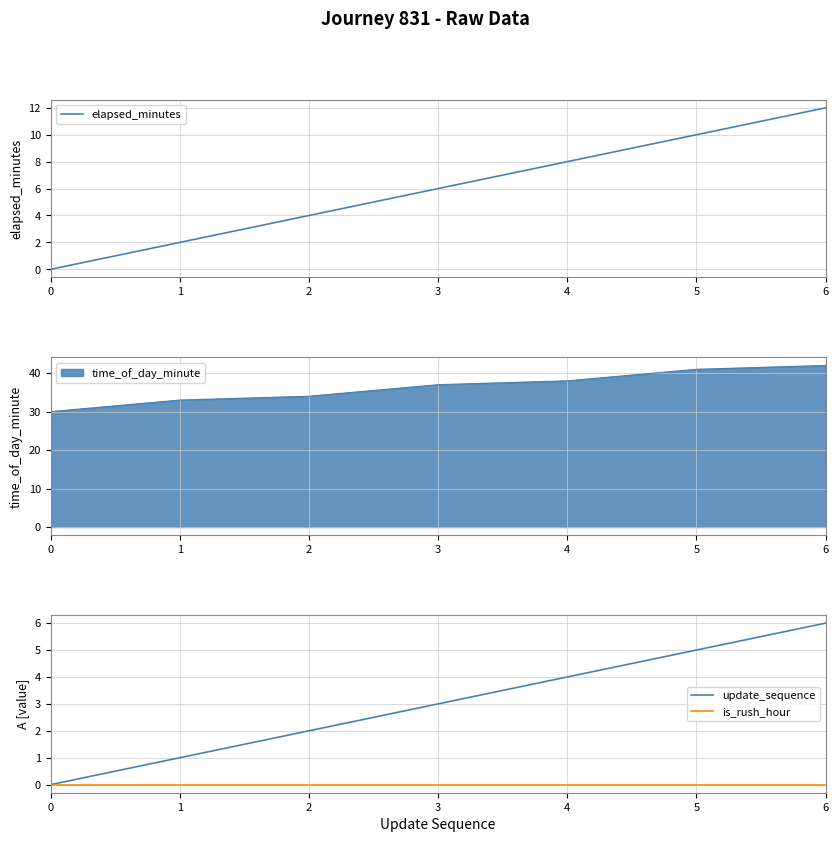

The value of update_sequence at 6 is 6. True or false?

True